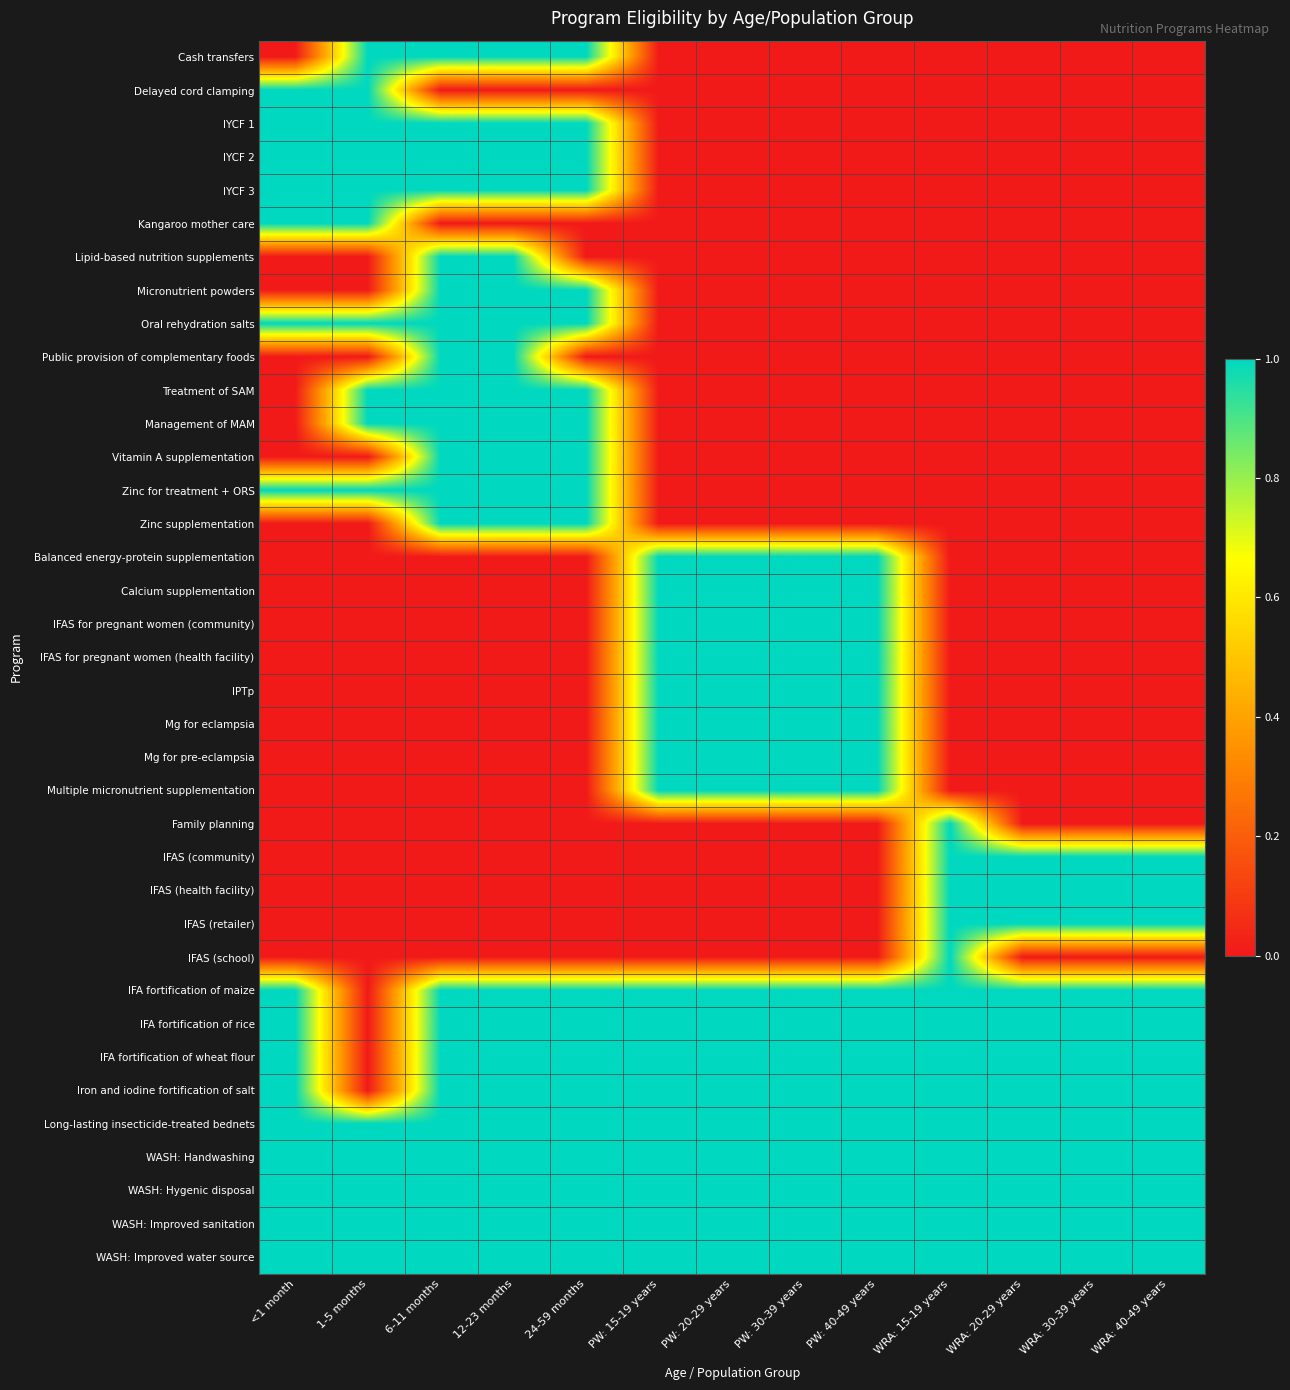

Reading left to right, transcribe all the data shown in this chart.

Cash transfers: <1 month=0	1-5 months=1	6-11 months=1	12-23 months=1	24-59 months=1	PW: 15-19 years=0	PW: 20-29 years=0	PW: 30-39 years=0	PW: 40-49 years=0	WRA: 15-19 years=0	WRA: 20-29 years=0	WRA: 30-39 years=0	WRA: 40-49 years=0
Delayed cord clamping: <1 month=1	1-5 months=1	6-11 months=0	12-23 months=0	24-59 months=0	PW: 15-19 years=0	PW: 20-29 years=0	PW: 30-39 years=0	PW: 40-49 years=0	WRA: 15-19 years=0	WRA: 20-29 years=0	WRA: 30-39 years=0	WRA: 40-49 years=0
IYCF 1: <1 month=1	1-5 months=1	6-11 months=1	12-23 months=1	24-59 months=1	PW: 15-19 years=0	PW: 20-29 years=0	PW: 30-39 years=0	PW: 40-49 years=0	WRA: 15-19 years=0	WRA: 20-29 years=0	WRA: 30-39 years=0	WRA: 40-49 years=0
IYCF 2: <1 month=1	1-5 months=1	6-11 months=1	12-23 months=1	24-59 months=1	PW: 15-19 years=0	PW: 20-29 years=0	PW: 30-39 years=0	PW: 40-49 years=0	WRA: 15-19 years=0	WRA: 20-29 years=0	WRA: 30-39 years=0	WRA: 40-49 years=0
IYCF 3: <1 month=1	1-5 months=1	6-11 months=1	12-23 months=1	24-59 months=1	PW: 15-19 years=0	PW: 20-29 years=0	PW: 30-39 years=0	PW: 40-49 years=0	WRA: 15-19 years=0	WRA: 20-29 years=0	WRA: 30-39 years=0	WRA: 40-49 years=0
Kangaroo mother care: <1 month=1	1-5 months=1	6-11 months=0	12-23 months=0	24-59 months=0	PW: 15-19 years=0	PW: 20-29 years=0	PW: 30-39 years=0	PW: 40-49 years=0	WRA: 15-19 years=0	WRA: 20-29 years=0	WRA: 30-39 years=0	WRA: 40-49 years=0
Lipid-based nutrition supplements: <1 month=0	1-5 months=0	6-11 months=1	12-23 months=1	24-59 months=0	PW: 15-19 years=0	PW: 20-29 years=0	PW: 30-39 years=0	PW: 40-49 years=0	WRA: 15-19 years=0	WRA: 20-29 years=0	WRA: 30-39 years=0	WRA: 40-49 years=0
Micronutrient powders: <1 month=0	1-5 months=0	6-11 months=1	12-23 months=1	24-59 months=1	PW: 15-19 years=0	PW: 20-29 years=0	PW: 30-39 years=0	PW: 40-49 years=0	WRA: 15-19 years=0	WRA: 20-29 years=0	WRA: 30-39 years=0	WRA: 40-49 years=0
Oral rehydration salts: <1 month=1	1-5 months=1	6-11 months=1	12-23 months=1	24-59 months=1	PW: 15-19 years=0	PW: 20-29 years=0	PW: 30-39 years=0	PW: 40-49 years=0	WRA: 15-19 years=0	WRA: 20-29 years=0	WRA: 30-39 years=0	WRA: 40-49 years=0
Public provision of complementary foods: <1 month=0	1-5 months=0	6-11 months=1	12-23 months=1	24-59 months=0	PW: 15-19 years=0	PW: 20-29 years=0	PW: 30-39 years=0	PW: 40-49 years=0	WRA: 15-19 years=0	WRA: 20-29 years=0	WRA: 30-39 years=0	WRA: 40-49 years=0
Treatment of SAM: <1 month=0	1-5 months=1	6-11 months=1	12-23 months=1	24-59 months=1	PW: 15-19 years=0	PW: 20-29 years=0	PW: 30-39 years=0	PW: 40-49 years=0	WRA: 15-19 years=0	WRA: 20-29 years=0	WRA: 30-39 years=0	WRA: 40-49 years=0
Management of MAM: <1 month=0	1-5 months=1	6-11 months=1	12-23 months=1	24-59 months=1	PW: 15-19 years=0	PW: 20-29 years=0	PW: 30-39 years=0	PW: 40-49 years=0	WRA: 15-19 years=0	WRA: 20-29 years=0	WRA: 30-39 years=0	WRA: 40-49 years=0
Vitamin A supplementation: <1 month=0	1-5 months=0	6-11 months=1	12-23 months=1	24-59 months=1	PW: 15-19 years=0	PW: 20-29 years=0	PW: 30-39 years=0	PW: 40-49 years=0	WRA: 15-19 years=0	WRA: 20-29 years=0	WRA: 30-39 years=0	WRA: 40-49 years=0
Zinc for treatment + ORS: <1 month=1	1-5 months=1	6-11 months=1	12-23 months=1	24-59 months=1	PW: 15-19 years=0	PW: 20-29 years=0	PW: 30-39 years=0	PW: 40-49 years=0	WRA: 15-19 years=0	WRA: 20-29 years=0	WRA: 30-39 years=0	WRA: 40-49 years=0
Zinc supplementation: <1 month=0	1-5 months=0	6-11 months=1	12-23 months=1	24-59 months=1	PW: 15-19 years=0	PW: 20-29 years=0	PW: 30-39 years=0	PW: 40-49 years=0	WRA: 15-19 years=0	WRA: 20-29 years=0	WRA: 30-39 years=0	WRA: 40-49 years=0
Balanced energy-protein supplementation: <1 month=0	1-5 months=0	6-11 months=0	12-23 months=0	24-59 months=0	PW: 15-19 years=1	PW: 20-29 years=1	PW: 30-39 years=1	PW: 40-49 years=1	WRA: 15-19 years=0	WRA: 20-29 years=0	WRA: 30-39 years=0	WRA: 40-49 years=0
Calcium supplementation: <1 month=0	1-5 months=0	6-11 months=0	12-23 months=0	24-59 months=0	PW: 15-19 years=1	PW: 20-29 years=1	PW: 30-39 years=1	PW: 40-49 years=1	WRA: 15-19 years=0	WRA: 20-29 years=0	WRA: 30-39 years=0	WRA: 40-49 years=0
IFAS for pregnant women (community): <1 month=0	1-5 months=0	6-11 months=0	12-23 months=0	24-59 months=0	PW: 15-19 years=1	PW: 20-29 years=1	PW: 30-39 years=1	PW: 40-49 years=1	WRA: 15-19 years=0	WRA: 20-29 years=0	WRA: 30-39 years=0	WRA: 40-49 years=0
IFAS for pregnant women (health facility): <1 month=0	1-5 months=0	6-11 months=0	12-23 months=0	24-59 months=0	PW: 15-19 years=1	PW: 20-29 years=1	PW: 30-39 years=1	PW: 40-49 years=1	WRA: 15-19 years=0	WRA: 20-29 years=0	WRA: 30-39 years=0	WRA: 40-49 years=0
IPTp: <1 month=0	1-5 months=0	6-11 months=0	12-23 months=0	24-59 months=0	PW: 15-19 years=1	PW: 20-29 years=1	PW: 30-39 years=1	PW: 40-49 years=1	WRA: 15-19 years=0	WRA: 20-29 years=0	WRA: 30-39 years=0	WRA: 40-49 years=0
Mg for eclampsia: <1 month=0	1-5 months=0	6-11 months=0	12-23 months=0	24-59 months=0	PW: 15-19 years=1	PW: 20-29 years=1	PW: 30-39 years=1	PW: 40-49 years=1	WRA: 15-19 years=0	WRA: 20-29 years=0	WRA: 30-39 years=0	WRA: 40-49 years=0
Mg for pre-eclampsia: <1 month=0	1-5 months=0	6-11 months=0	12-23 months=0	24-59 months=0	PW: 15-19 years=1	PW: 20-29 years=1	PW: 30-39 years=1	PW: 40-49 years=1	WRA: 15-19 years=0	WRA: 20-29 years=0	WRA: 30-39 years=0	WRA: 40-49 years=0
Multiple micronutrient supplementation: <1 month=0	1-5 months=0	6-11 months=0	12-23 months=0	24-59 months=0	PW: 15-19 years=1	PW: 20-29 years=1	PW: 30-39 years=1	PW: 40-49 years=1	WRA: 15-19 years=0	WRA: 20-29 years=0	WRA: 30-39 years=0	WRA: 40-49 years=0
Family planning: <1 month=0	1-5 months=0	6-11 months=0	12-23 months=0	24-59 months=0	PW: 15-19 years=0	PW: 20-29 years=0	PW: 30-39 years=0	PW: 40-49 years=0	WRA: 15-19 years=1	WRA: 20-29 years=0	WRA: 30-39 years=0	WRA: 40-49 years=0
IFAS (community): <1 month=0	1-5 months=0	6-11 months=0	12-23 months=0	24-59 months=0	PW: 15-19 years=0	PW: 20-29 years=0	PW: 30-39 years=0	PW: 40-49 years=0	WRA: 15-19 years=1	WRA: 20-29 years=1	WRA: 30-39 years=1	WRA: 40-49 years=1
IFAS (health facility): <1 month=0	1-5 months=0	6-11 months=0	12-23 months=0	24-59 months=0	PW: 15-19 years=0	PW: 20-29 years=0	PW: 30-39 years=0	PW: 40-49 years=0	WRA: 15-19 years=1	WRA: 20-29 years=1	WRA: 30-39 years=1	WRA: 40-49 years=1
IFAS (retailer): <1 month=0	1-5 months=0	6-11 months=0	12-23 months=0	24-59 months=0	PW: 15-19 years=0	PW: 20-29 years=0	PW: 30-39 years=0	PW: 40-49 years=0	WRA: 15-19 years=1	WRA: 20-29 years=1	WRA: 30-39 years=1	WRA: 40-49 years=1
IFAS (school): <1 month=0	1-5 months=0	6-11 months=0	12-23 months=0	24-59 months=0	PW: 15-19 years=0	PW: 20-29 years=0	PW: 30-39 years=0	PW: 40-49 years=0	WRA: 15-19 years=1	WRA: 20-29 years=0	WRA: 30-39 years=0	WRA: 40-49 years=0
IFA fortification of maize: <1 month=1	1-5 months=0	6-11 months=1	12-23 months=1	24-59 months=1	PW: 15-19 years=1	PW: 20-29 years=1	PW: 30-39 years=1	PW: 40-49 years=1	WRA: 15-19 years=1	WRA: 20-29 years=1	WRA: 30-39 years=1	WRA: 40-49 years=1
IFA fortification of rice: <1 month=1	1-5 months=0	6-11 months=1	12-23 months=1	24-59 months=1	PW: 15-19 years=1	PW: 20-29 years=1	PW: 30-39 years=1	PW: 40-49 years=1	WRA: 15-19 years=1	WRA: 20-29 years=1	WRA: 30-39 years=1	WRA: 40-49 years=1
IFA fortification of wheat flour: <1 month=1	1-5 months=0	6-11 months=1	12-23 months=1	24-59 months=1	PW: 15-19 years=1	PW: 20-29 years=1	PW: 30-39 years=1	PW: 40-49 years=1	WRA: 15-19 years=1	WRA: 20-29 years=1	WRA: 30-39 years=1	WRA: 40-49 years=1
Iron and iodine fortification of salt: <1 month=1	1-5 months=0	6-11 months=1	12-23 months=1	24-59 months=1	PW: 15-19 years=1	PW: 20-29 years=1	PW: 30-39 years=1	PW: 40-49 years=1	WRA: 15-19 years=1	WRA: 20-29 years=1	WRA: 30-39 years=1	WRA: 40-49 years=1
Long-lasting insecticide-treated bednets: <1 month=1	1-5 months=1	6-11 months=1	12-23 months=1	24-59 months=1	PW: 15-19 years=1	PW: 20-29 years=1	PW: 30-39 years=1	PW: 40-49 years=1	WRA: 15-19 years=1	WRA: 20-29 years=1	WRA: 30-39 years=1	WRA: 40-49 years=1
WASH: Handwashing: <1 month=1	1-5 months=1	6-11 months=1	12-23 months=1	24-59 months=1	PW: 15-19 years=1	PW: 20-29 years=1	PW: 30-39 years=1	PW: 40-49 years=1	WRA: 15-19 years=1	WRA: 20-29 years=1	WRA: 30-39 years=1	WRA: 40-49 years=1
WASH: Hygenic disposal: <1 month=1	1-5 months=1	6-11 months=1	12-23 months=1	24-59 months=1	PW: 15-19 years=1	PW: 20-29 years=1	PW: 30-39 years=1	PW: 40-49 years=1	WRA: 15-19 years=1	WRA: 20-29 years=1	WRA: 30-39 years=1	WRA: 40-49 years=1
WASH: Improved sanitation: <1 month=1	1-5 months=1	6-11 months=1	12-23 months=1	24-59 months=1	PW: 15-19 years=1	PW: 20-29 years=1	PW: 30-39 years=1	PW: 40-49 years=1	WRA: 15-19 years=1	WRA: 20-29 years=1	WRA: 30-39 years=1	WRA: 40-49 years=1
WASH: Improved water source: <1 month=1	1-5 months=1	6-11 months=1	12-23 months=1	24-59 months=1	PW: 15-19 years=1	PW: 20-29 years=1	PW: 30-39 years=1	PW: 40-49 years=1	WRA: 15-19 years=1	WRA: 20-29 years=1	WRA: 30-39 years=1	WRA: 40-49 years=1